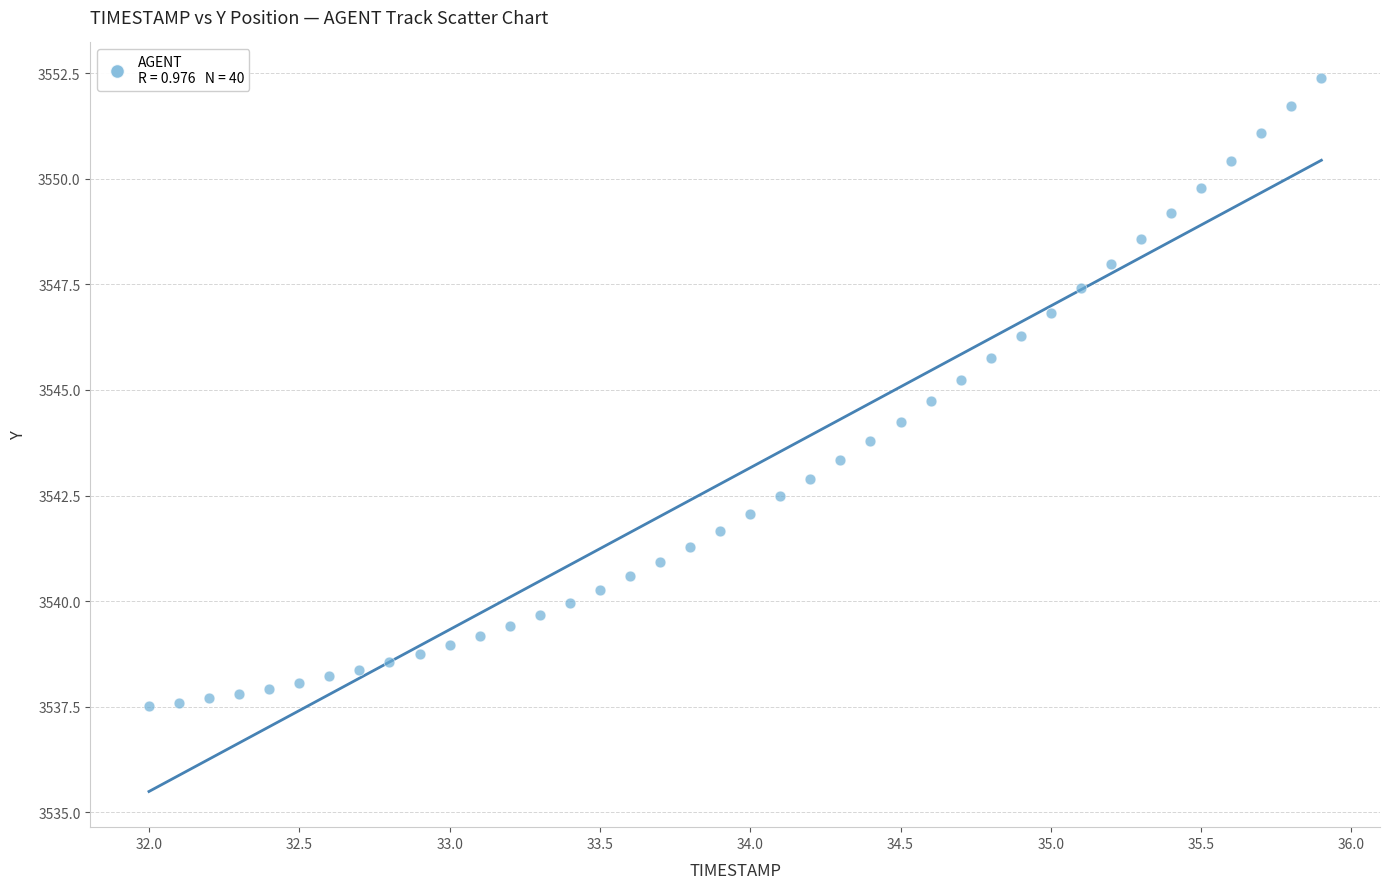

What is the range of X values (max minus min)?

3.9